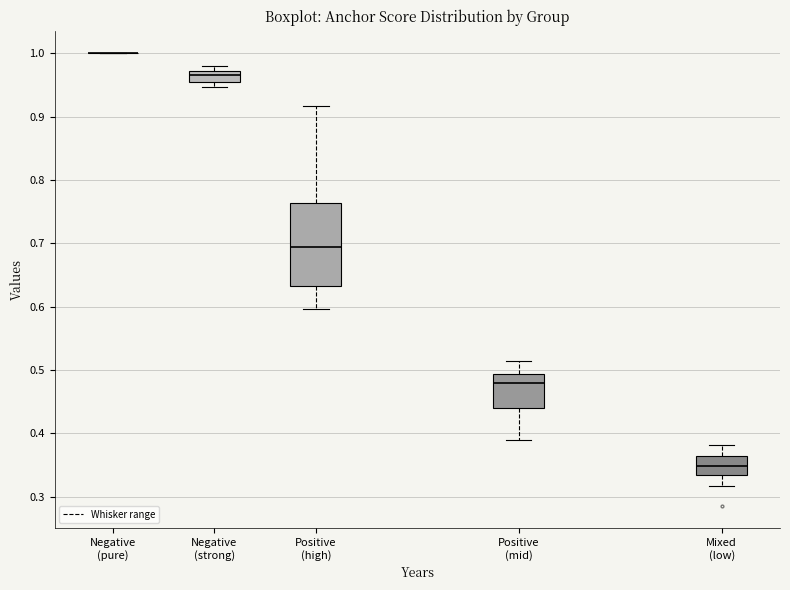

Where is the upper edge of the box for Negative (strong) on the y-axis? The values are not printed on the chart, so give them approximately, as read against the axis.

0.97